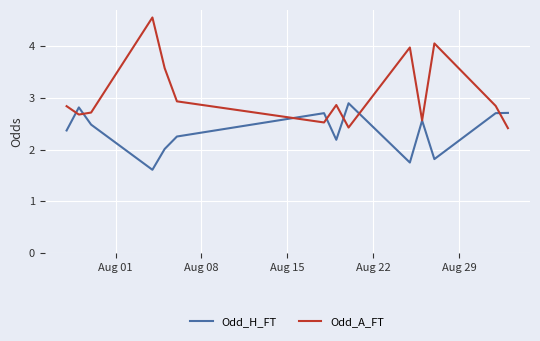

List the series in order of their overall mean, highest first.

Odd_A_FT, Odd_H_FT